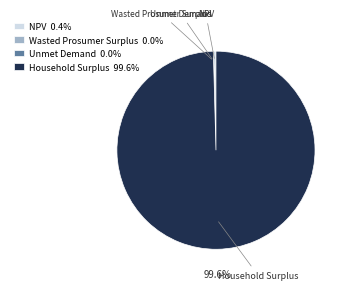

Which slice is the largest?

Household Surplus